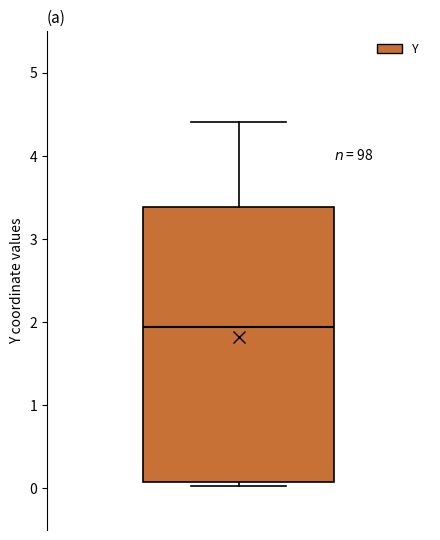

Where does the upper whisker of the box end on the y-axis? The values are not printed on the chart, so give them approximately, as read against the axis.

4.4